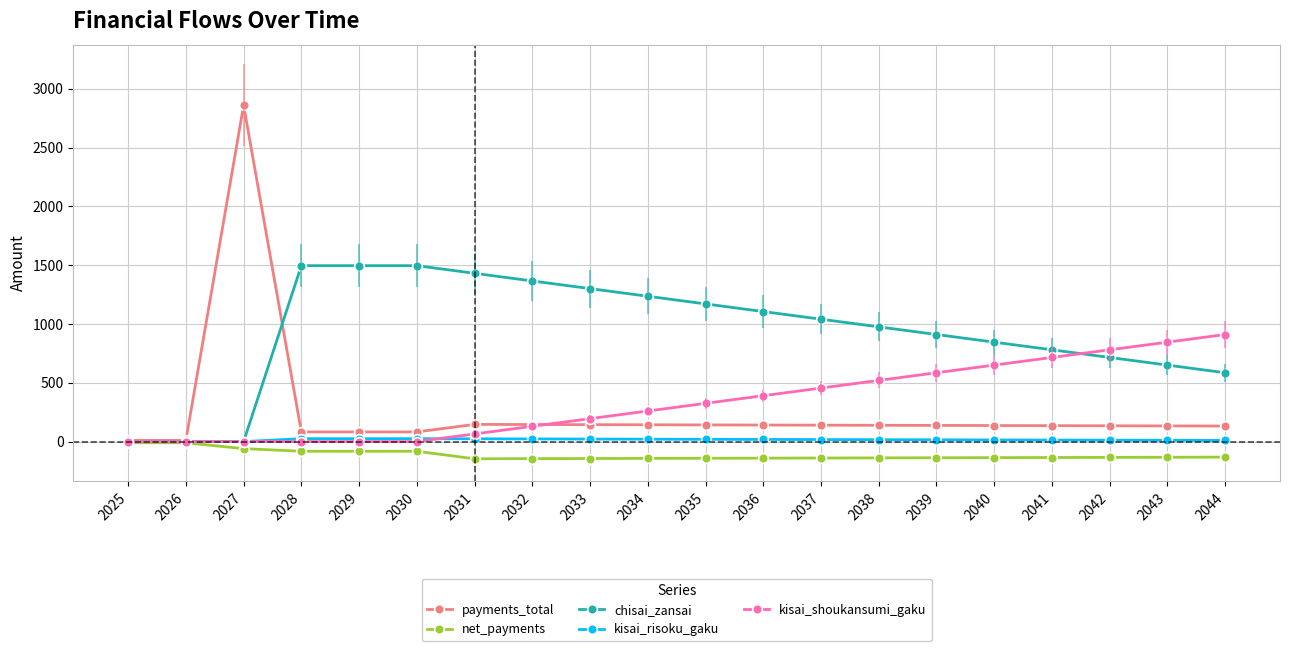

What is the difference between the maximum and second lowest values in the net_payments series?

135.1